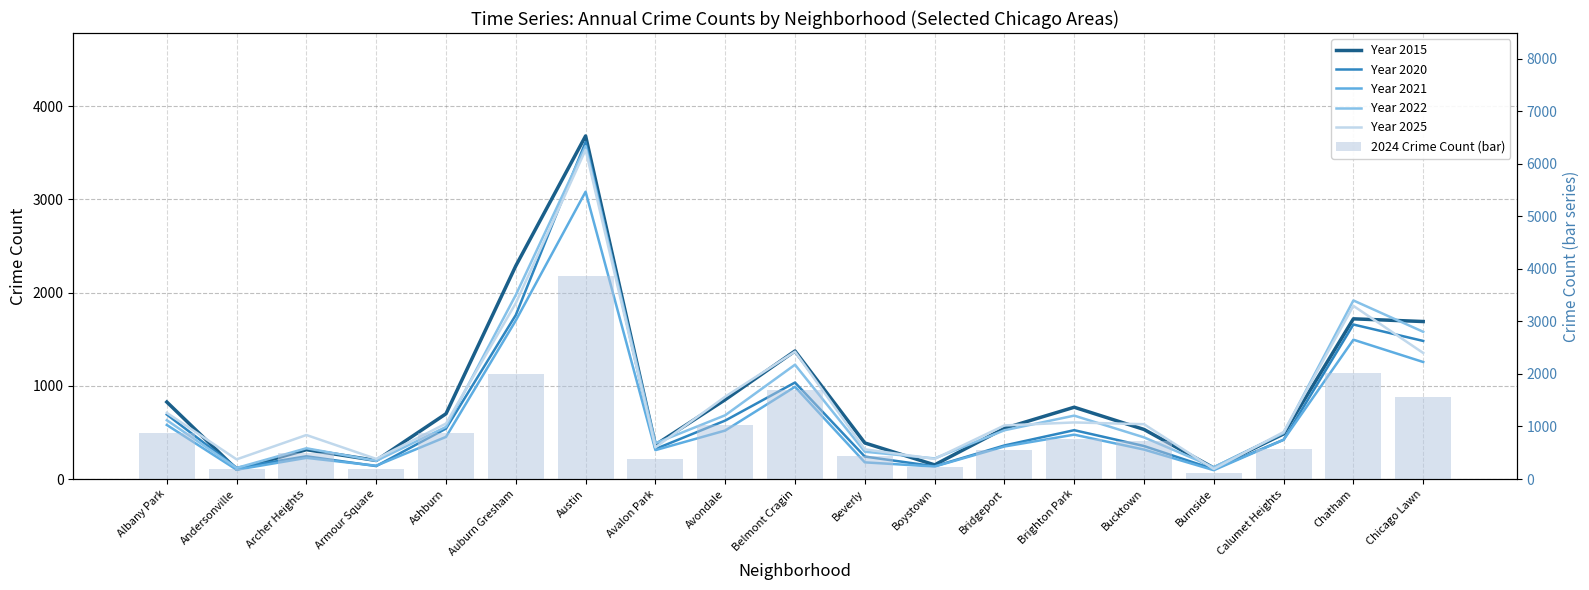

Is it true that Year 2025 equals 1214 at Chatham?

False